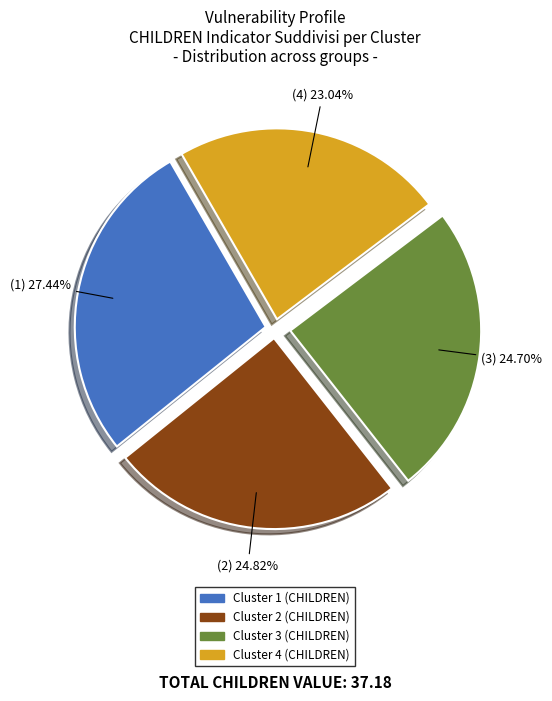

Is there any slice that represents more than half of the pie?

No